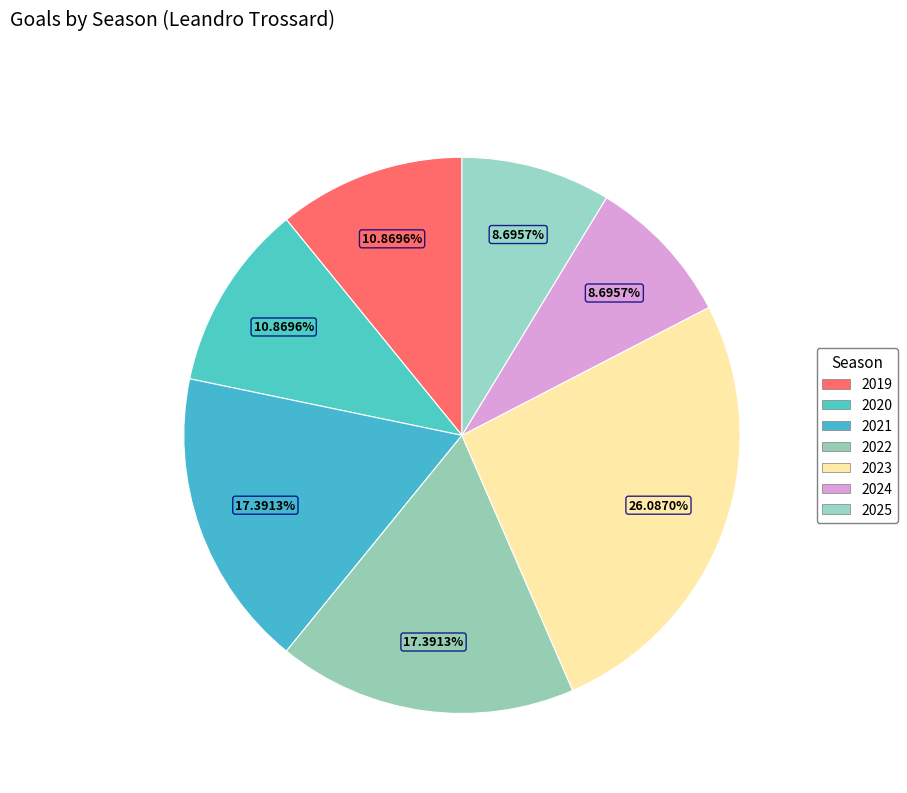

To the nearest percent, what is the difference between the largest and smallest slice percentages?

17%